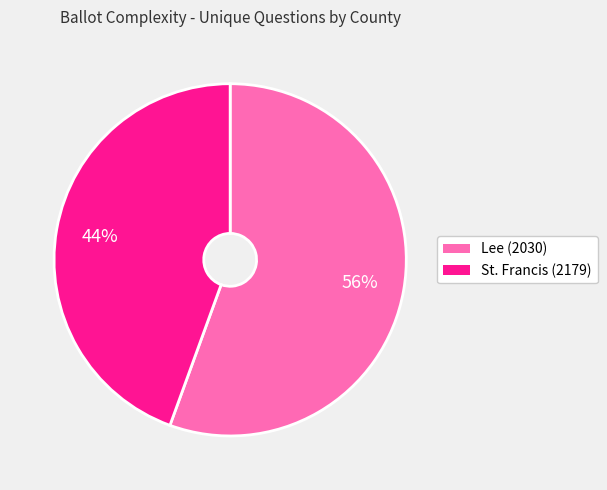

Combined, do St. Francis (2179) and Lee (2030) account for over 50%?

Yes